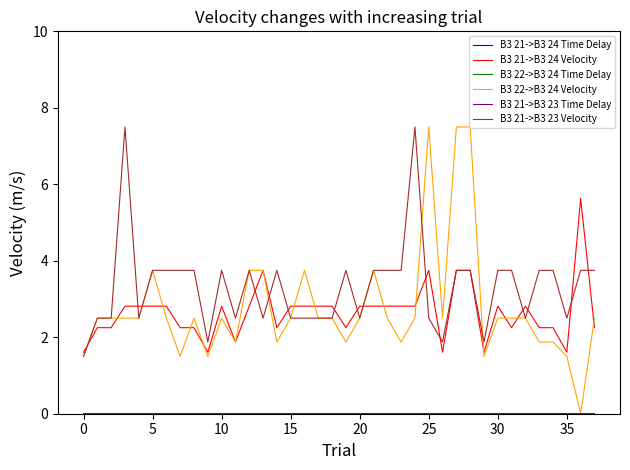

What is the maximum value shown in the chart?

7.5